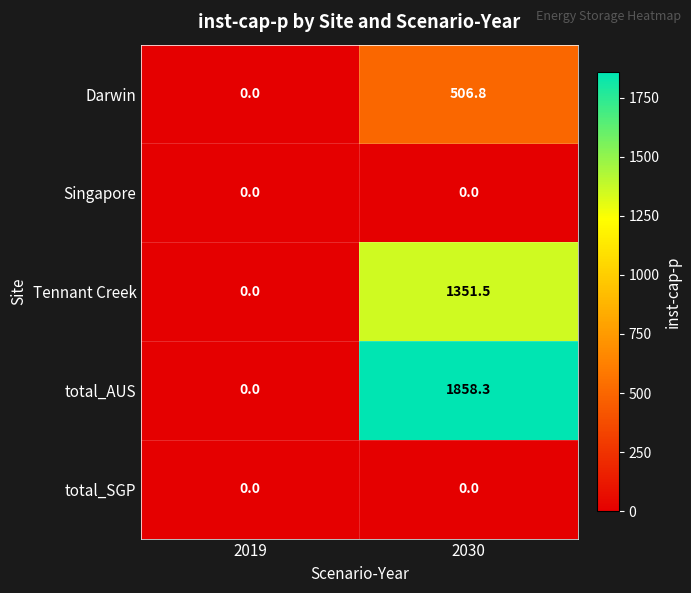

At which label does Tennant Creek first exceed 1351?

2030